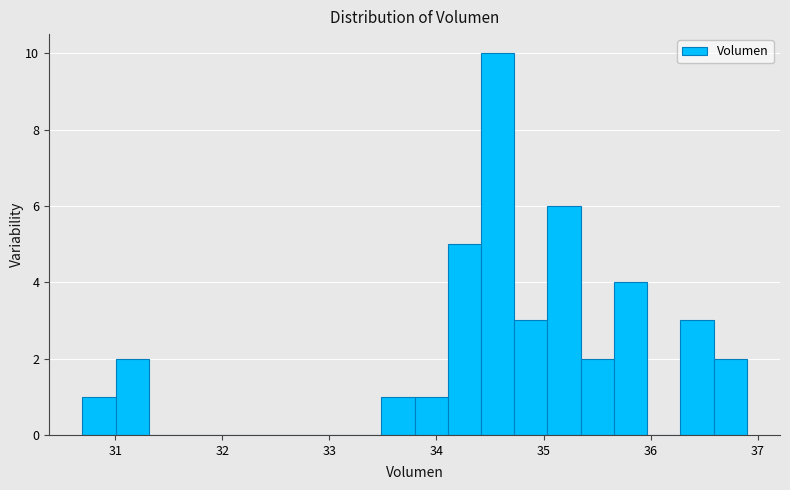

Around what value on the x-axis is the tallest bar? Give the approximate position of its centre, as read against the axis.

34.6